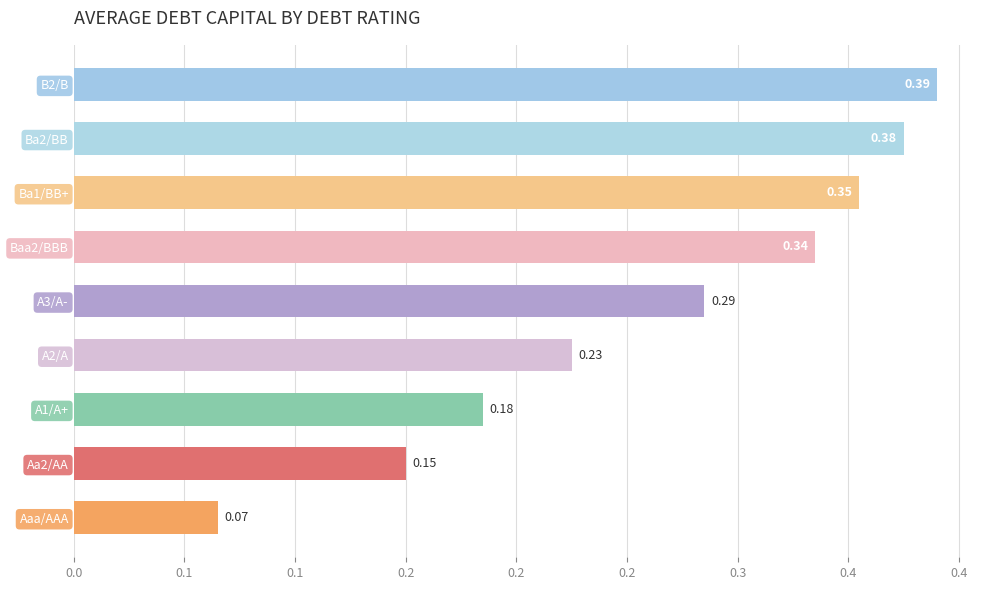

What is the difference between the values at Aaa/AAA and A3/A-?

0.2